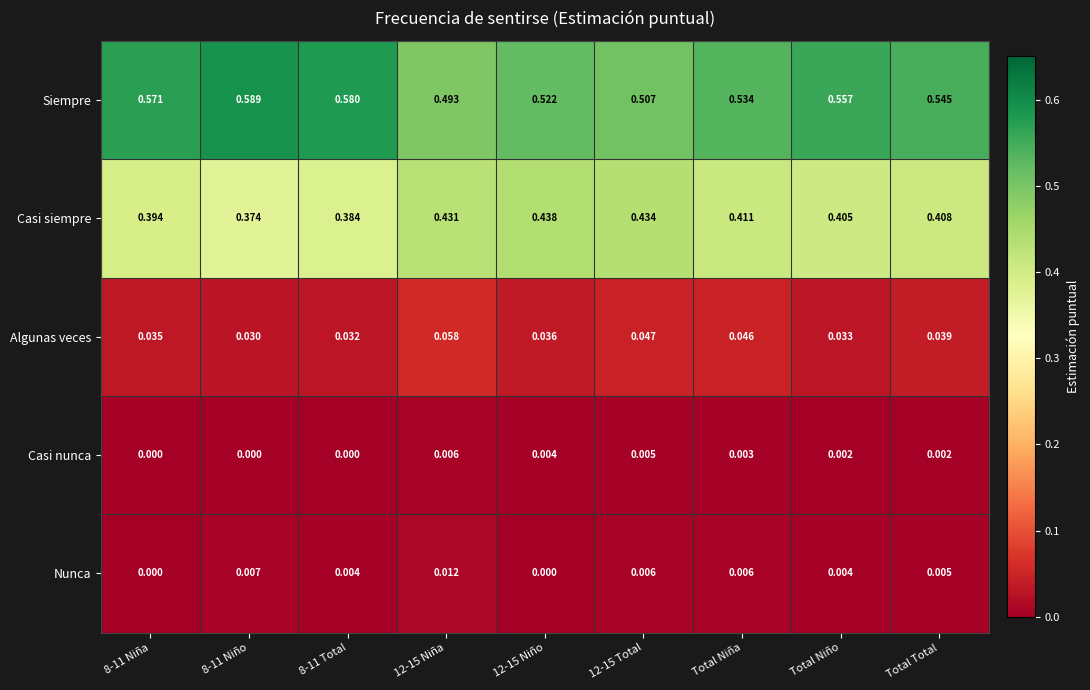

Rank the series at 12-15 Total from lowest to highest value.

Casi nunca, Nunca, Algunas veces, Casi siempre, Siempre